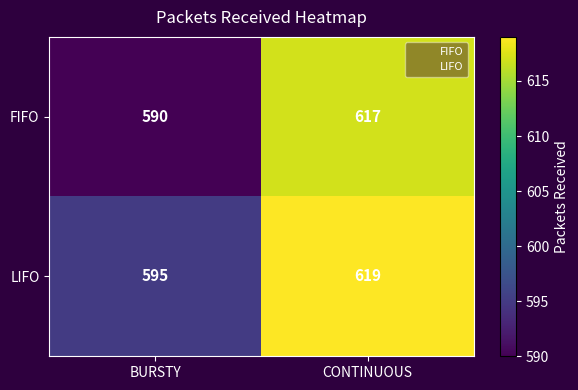

What is the difference between the highest and lowest values at BURSTY?

5